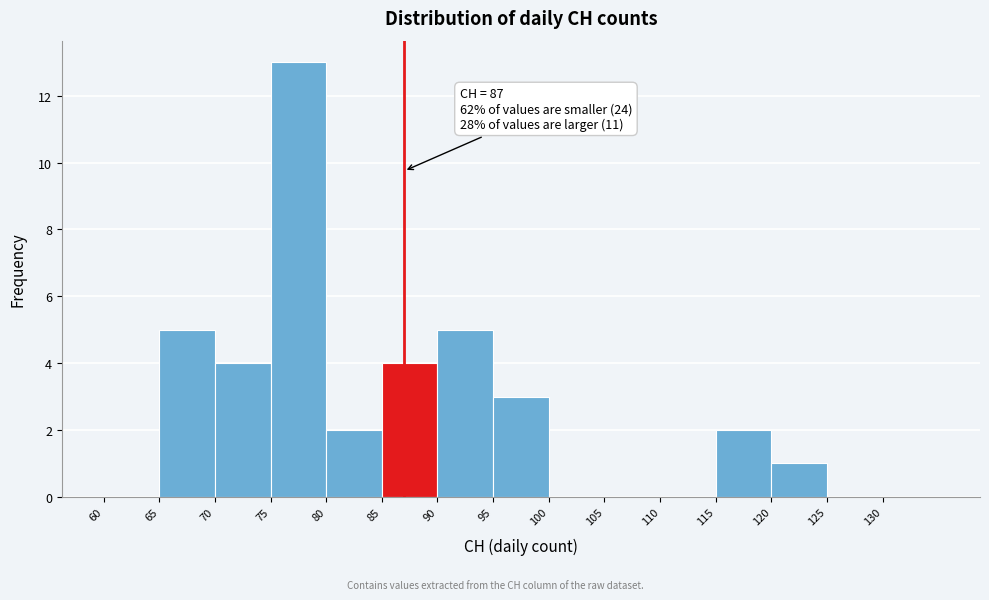

Over which range of the x-axis is the bar tallest?

75 to 80